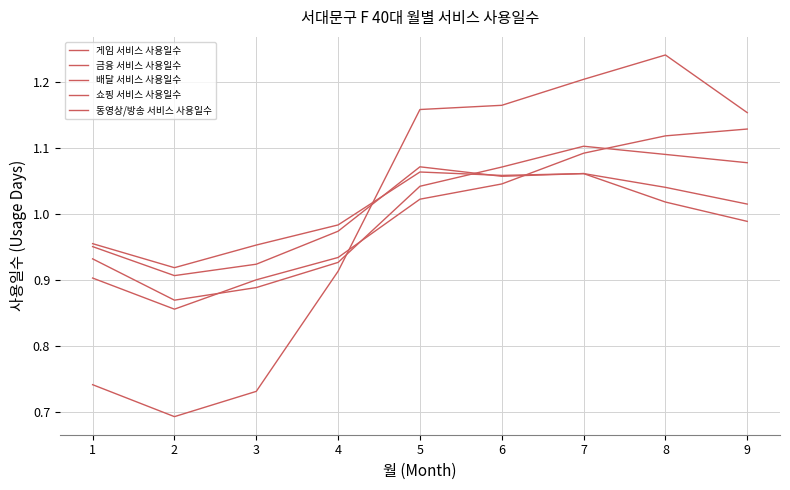

Rank the categories by 배달 서비스 사용일수 value from highest to lowest.

5, 7, 6, 8, 9, 4, 1, 3, 2